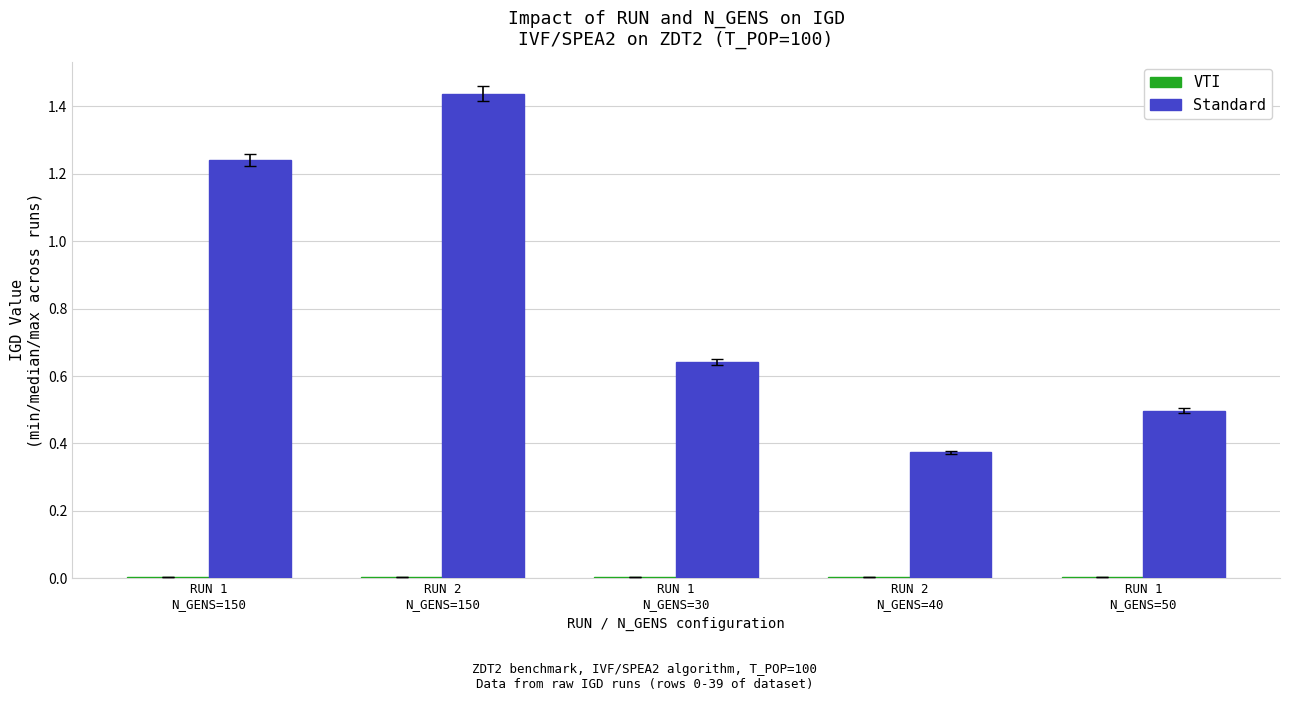

How many data points does each series have?

5